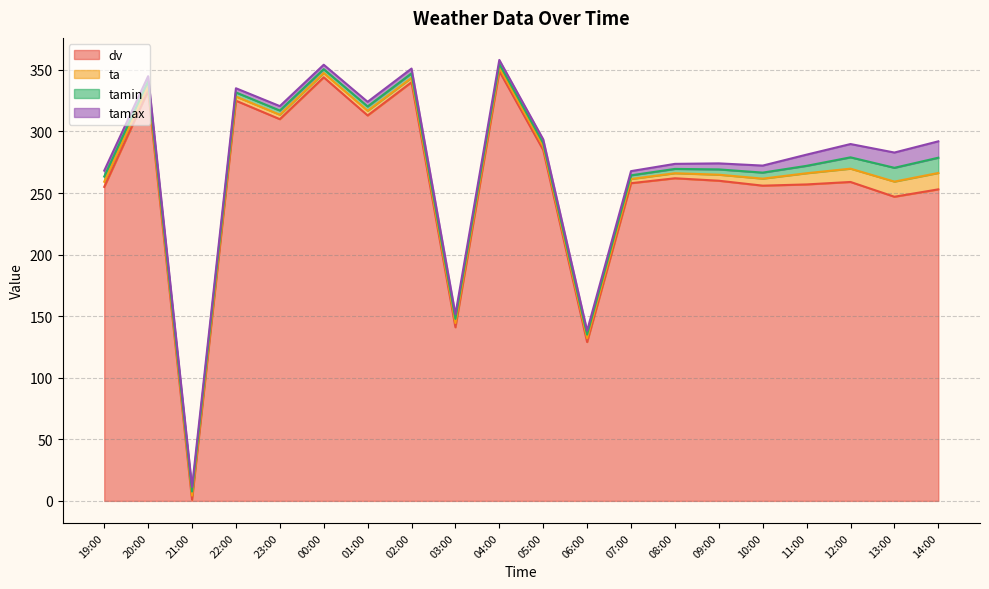

What position from the right is 12:00?

3